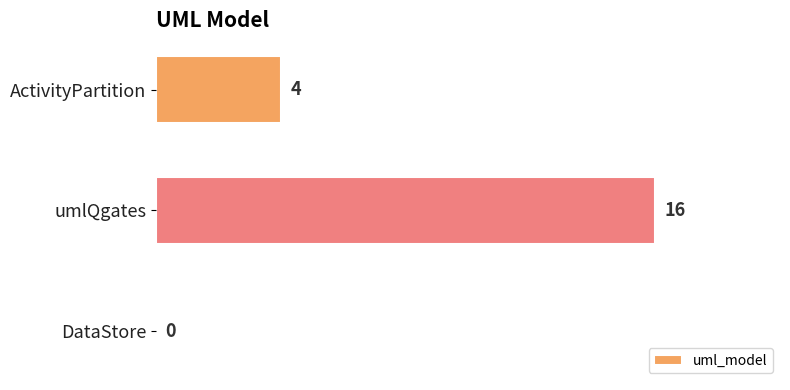

What is the greatest value displayed?

16